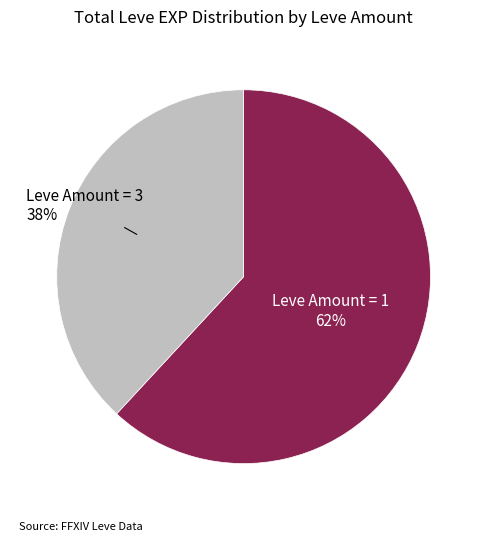

Does any single category account for the majority?

Yes